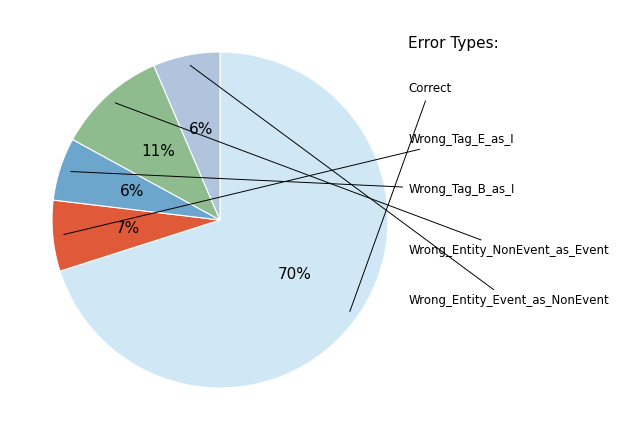

Is there a majority slice in this chart?

Yes